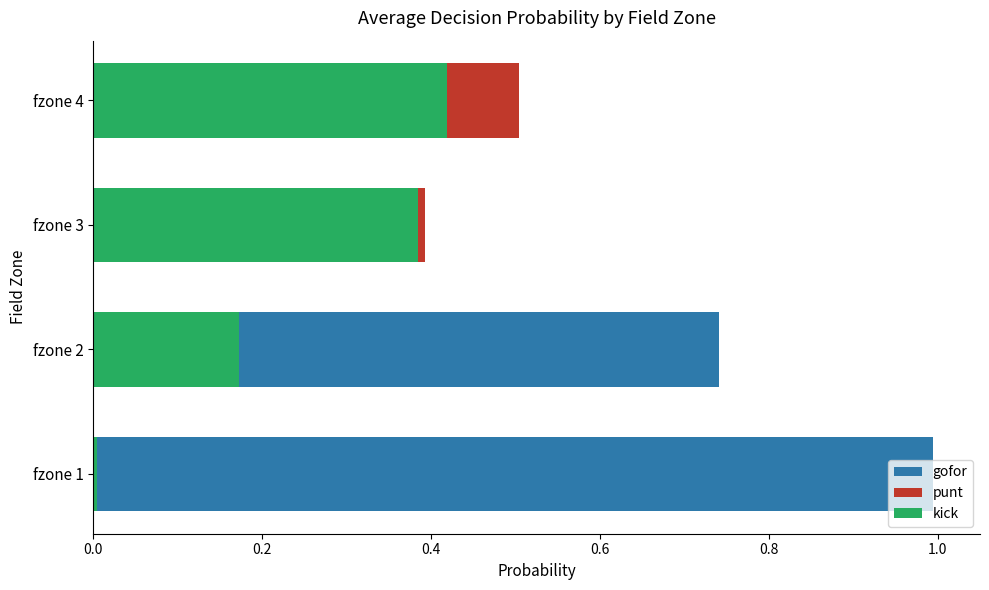

At fzone 1, list the series in order from largest to smallest.

gofor, kick, punt